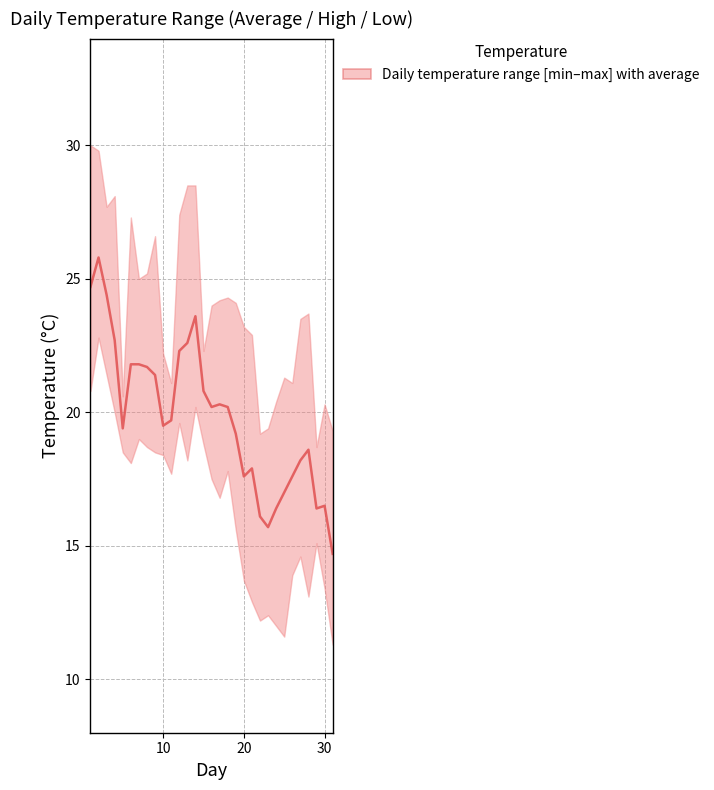

True or false: max_temp has more than 1 points higher than both neighbors.

True